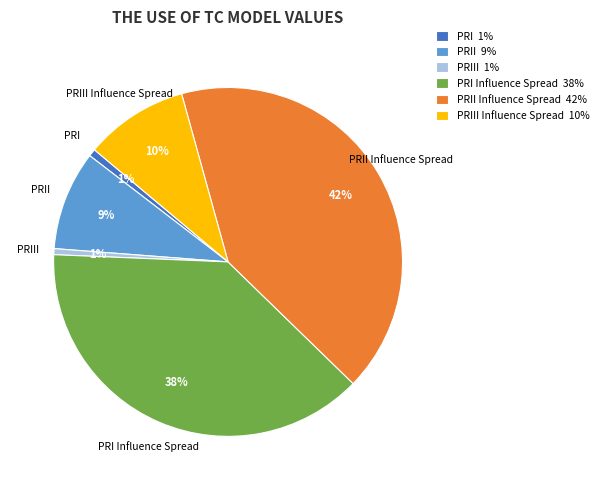

Count the number of slices in the pie.

6